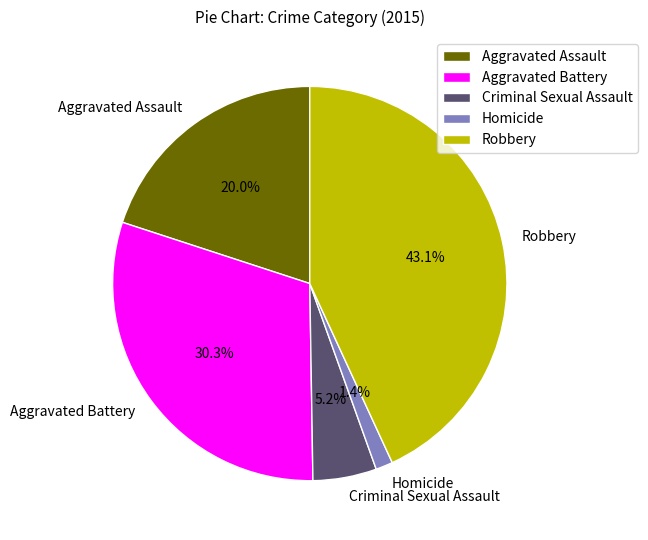

What is the ratio of the value at Aggravated Assault to the value at Homicide?

14.3